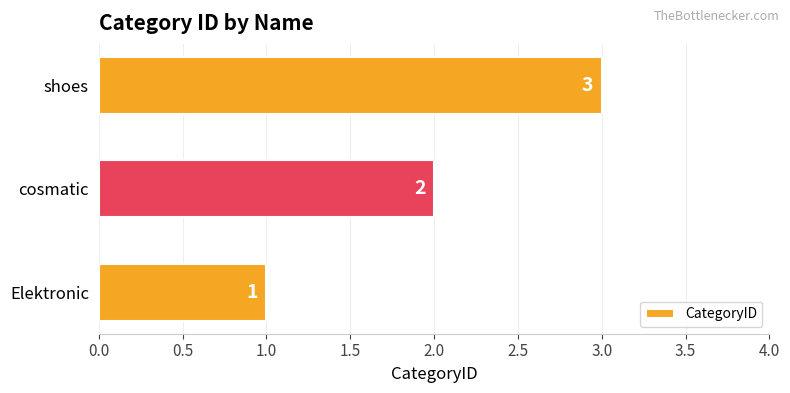

How many values are between 1 and 3?

3